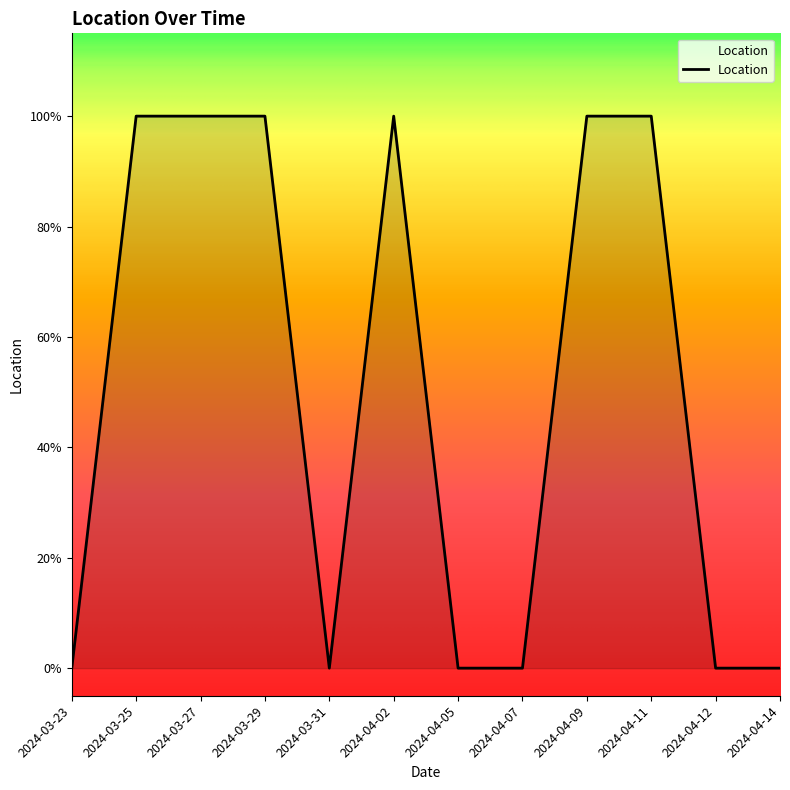

Is this an area chart (filled region under the line)?

Yes